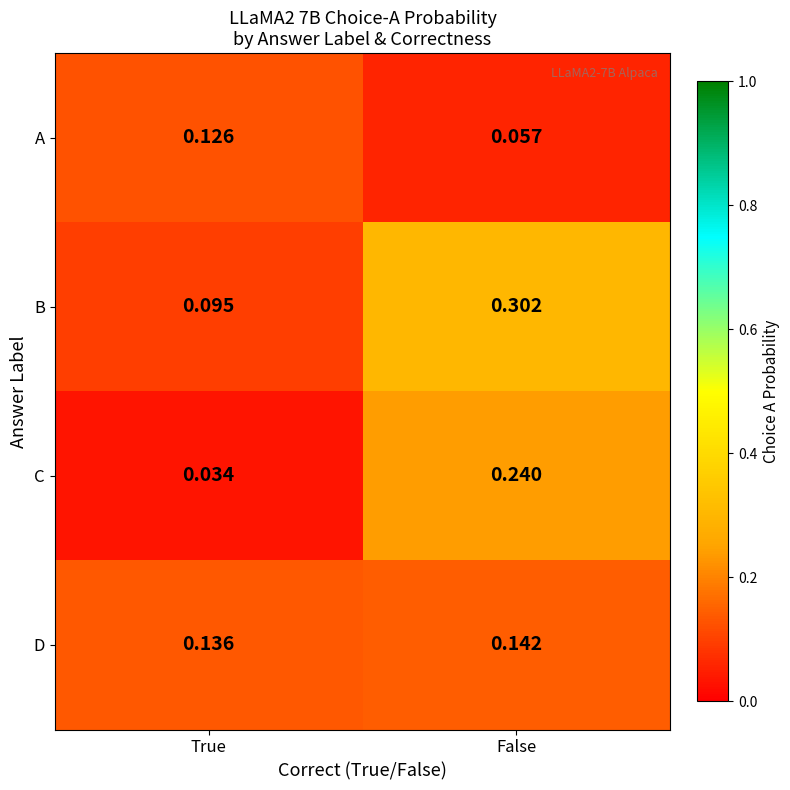

How many series are shown in this chart?

4